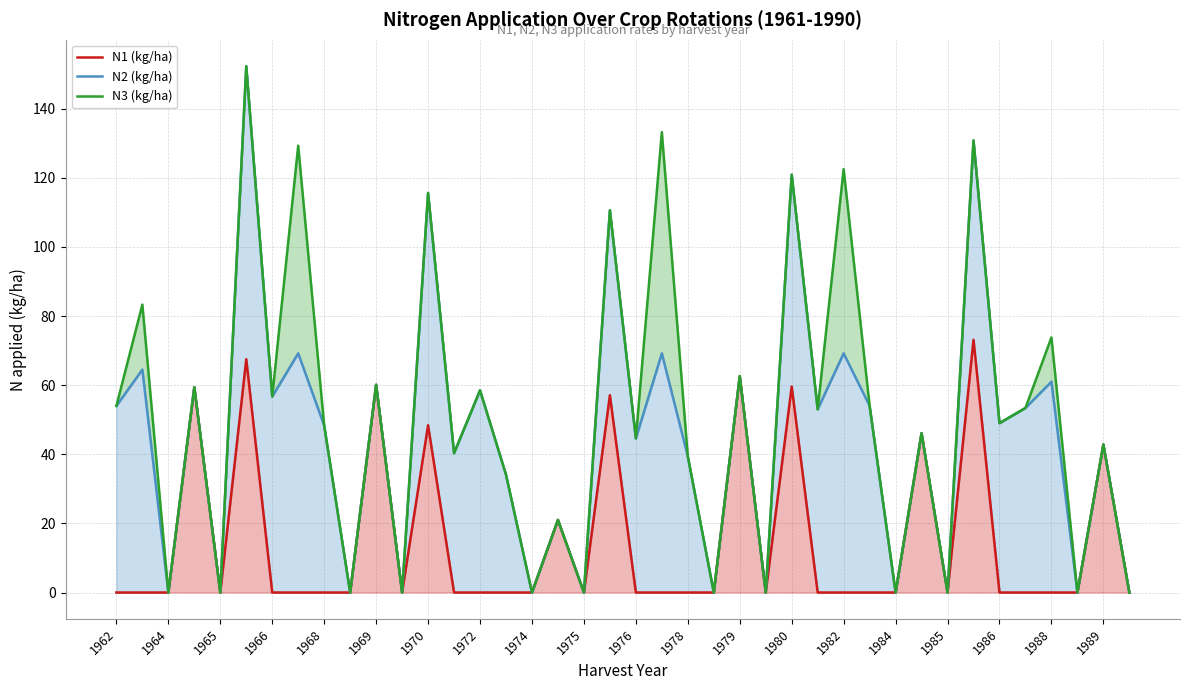

What is the sum of all N3 (kg/ha) values?

2049.6